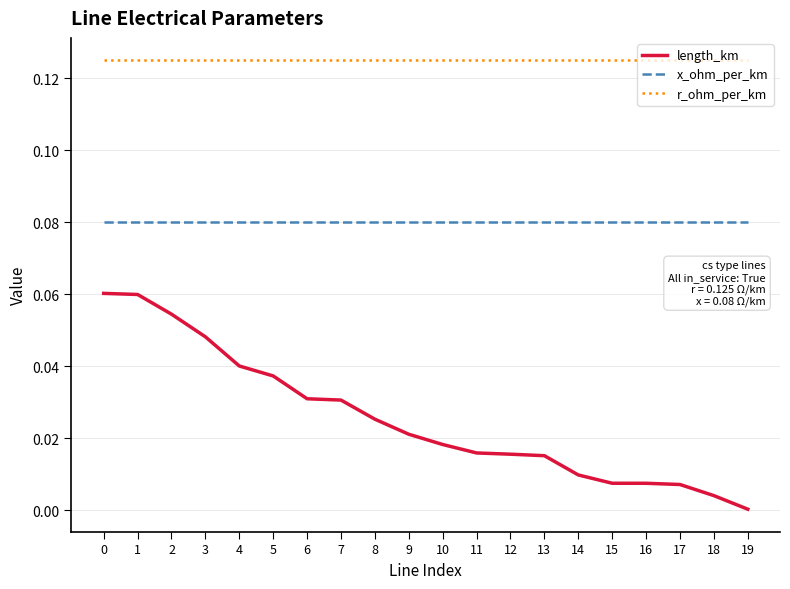

Rank the series by their maximum value, from lowest to highest.

length_km, x_ohm_per_km, r_ohm_per_km